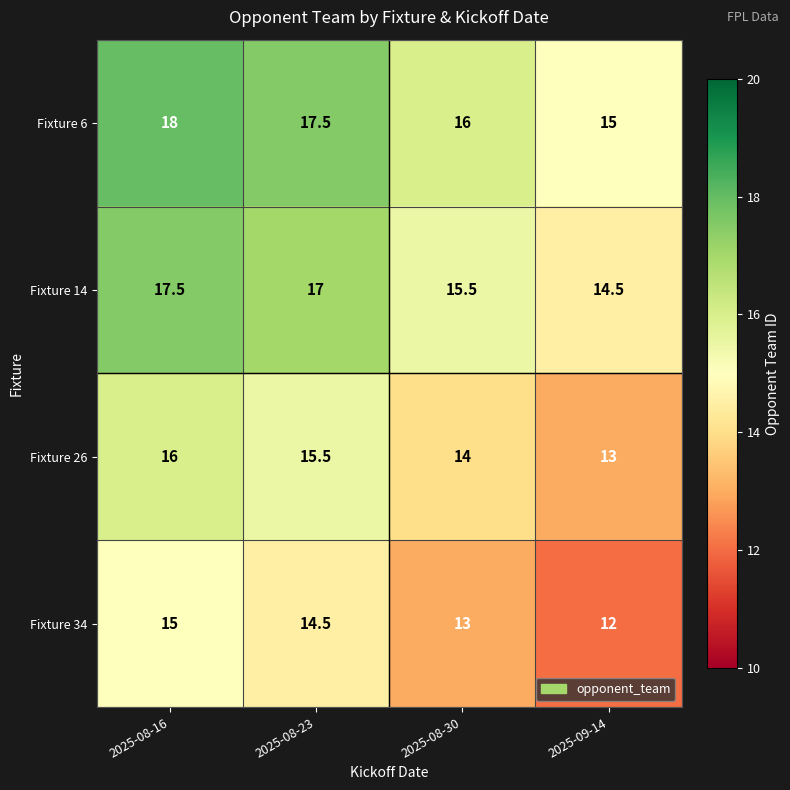

Which series has the largest total across all categories?

Fixture 6